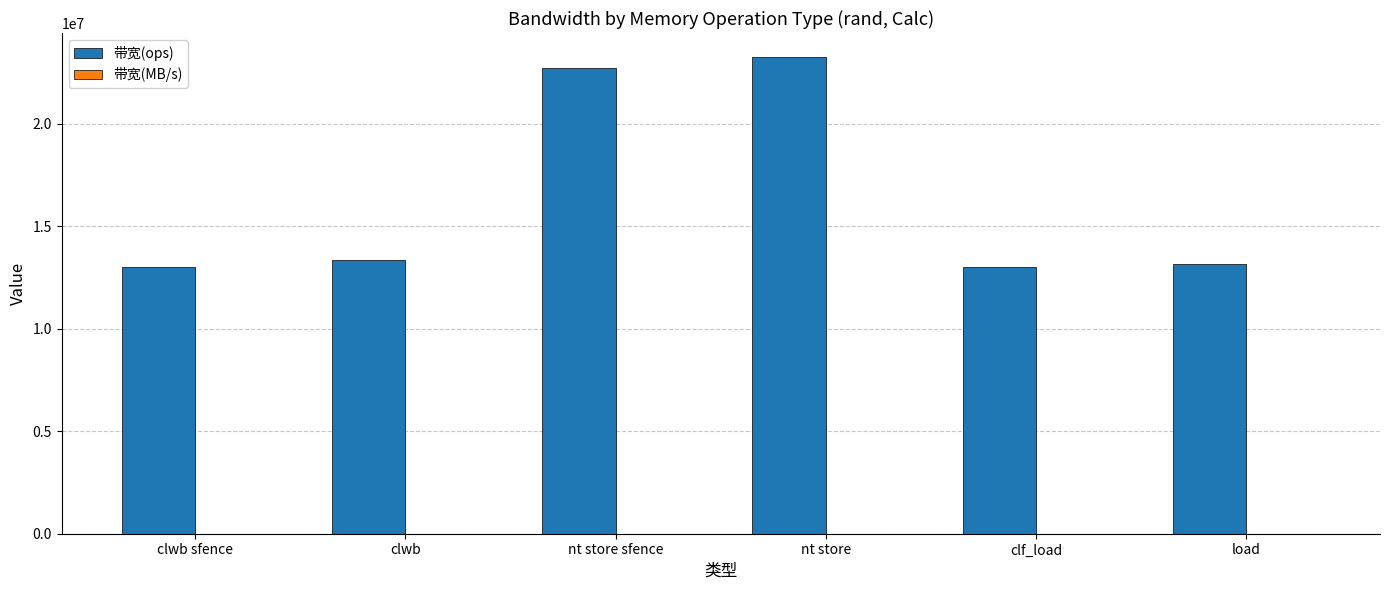

Which series has the largest range (max minus min)?

带宽(ops)